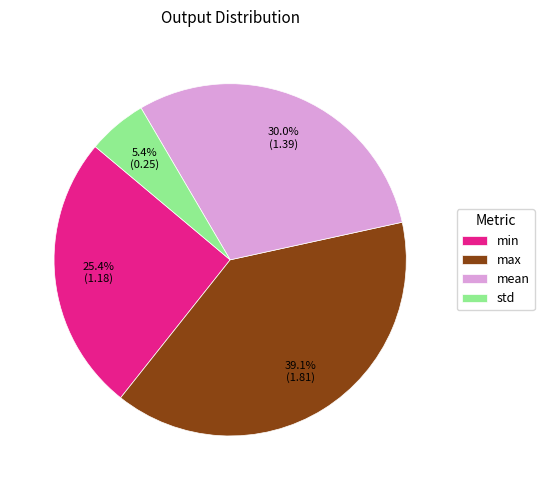

What is the ratio of the value at std to the value at min?

0.2